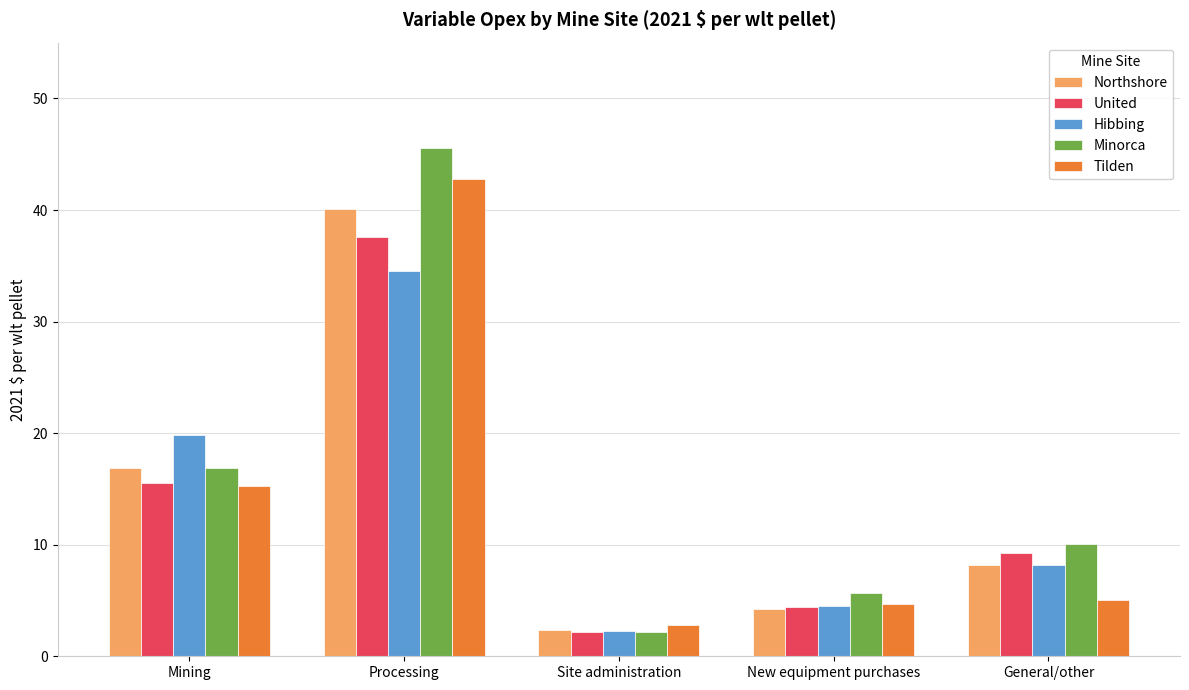

How many bars are there in total?

25